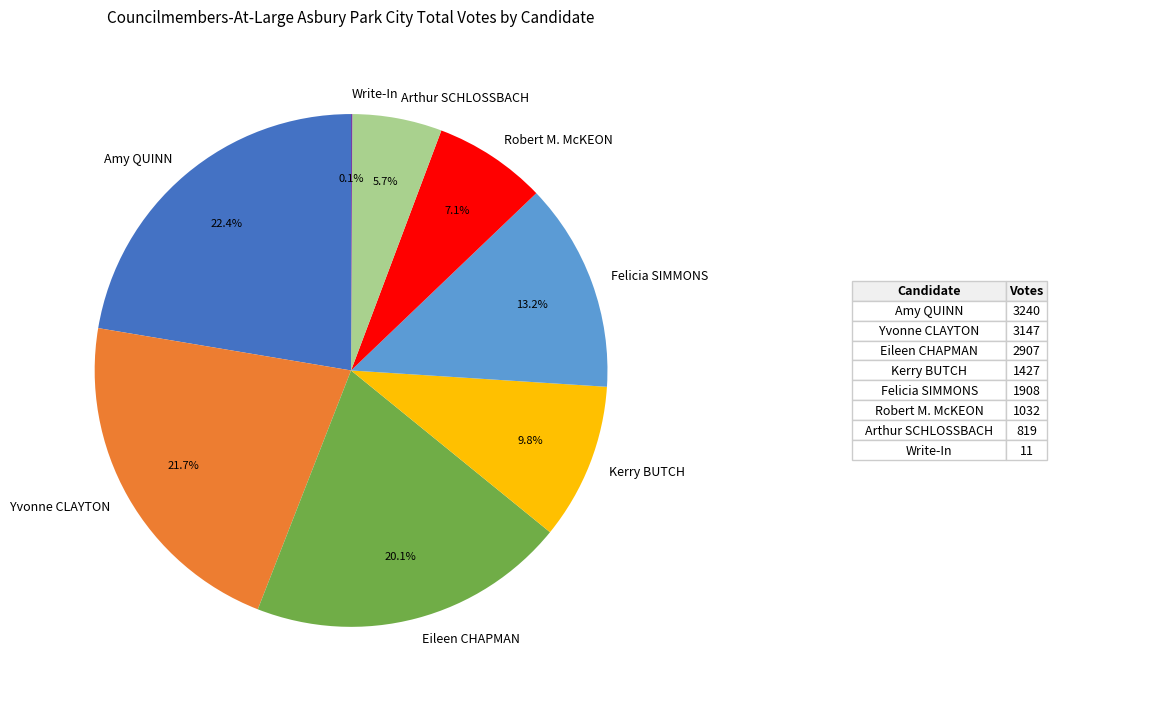

Which slice is the largest?

Amy QUINN